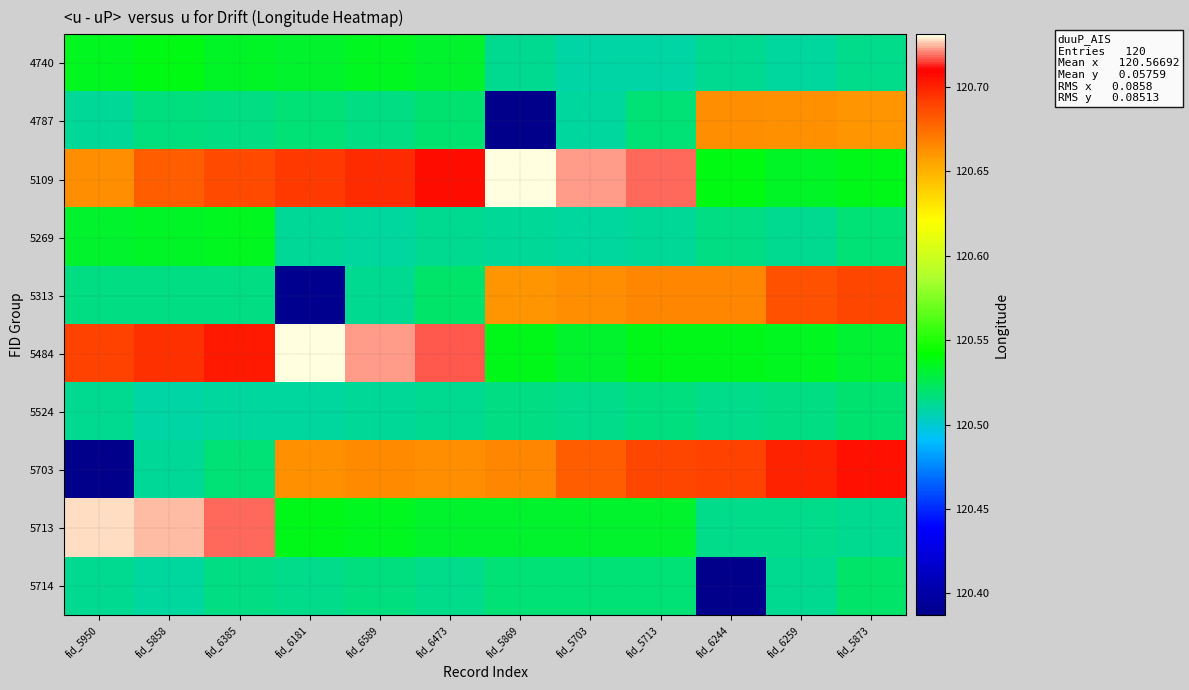

Which category has the highest value across all series?

fid_6181